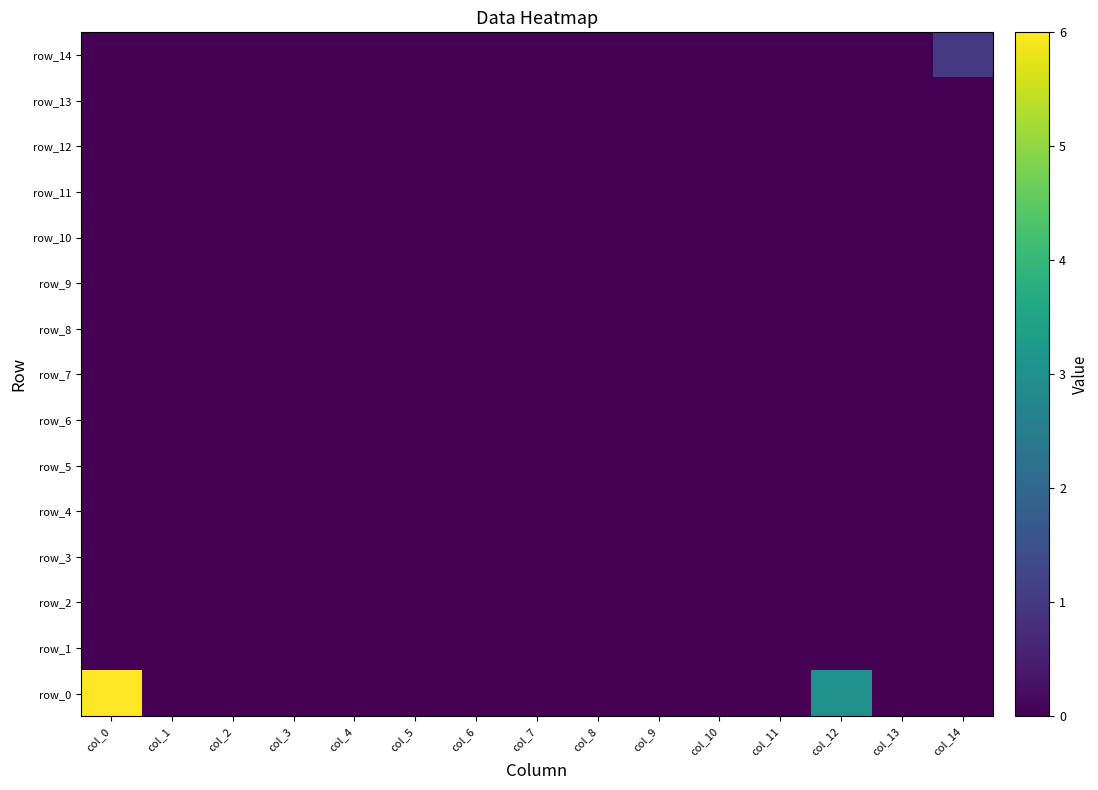

True or false: row_3 has a value of 0 at col_3.

True